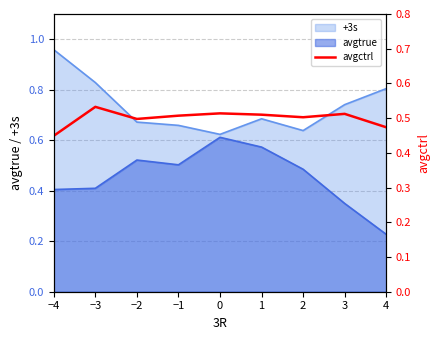

Is it true that the value at 0 is 0.7?

False